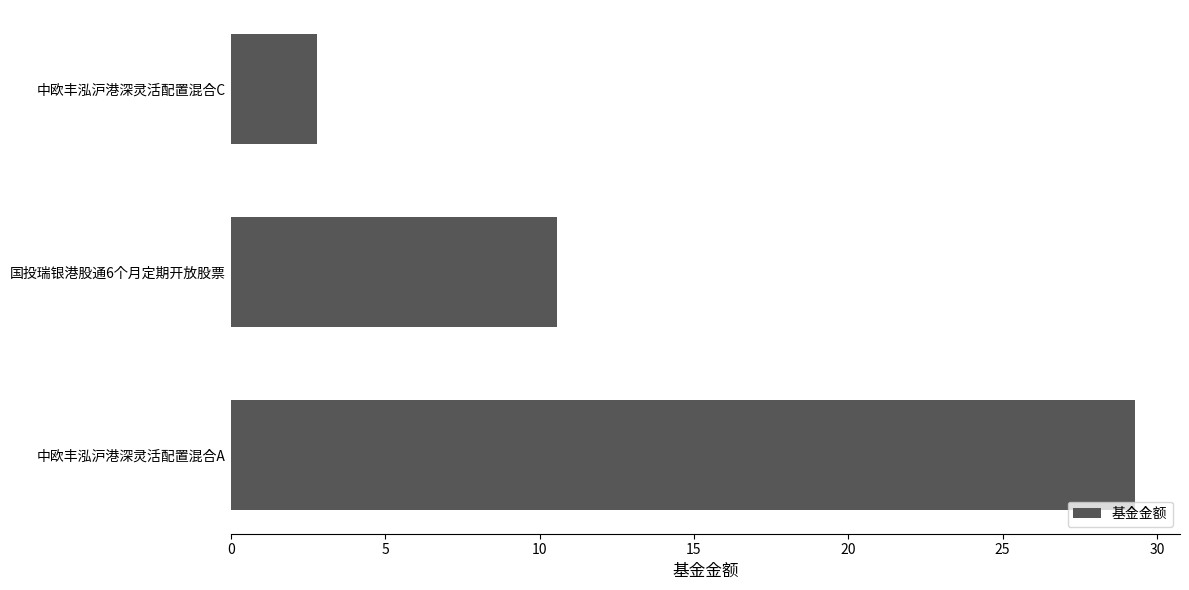

The chart shows a value of 6.3 at 国投瑞银港股通6个月定期开放股票. True or false?

False